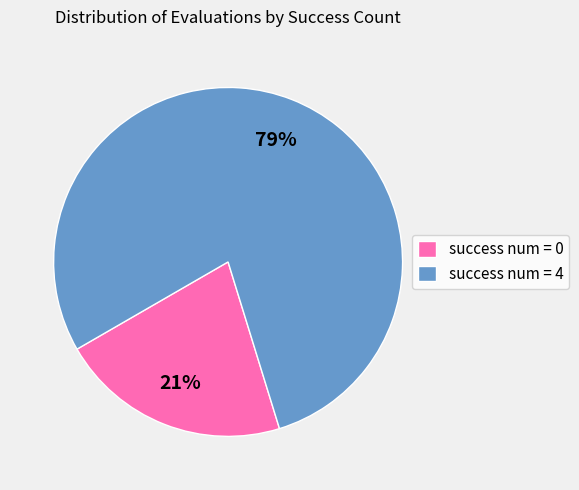

Is it true that success num = 0 is 34% of the pie?

False